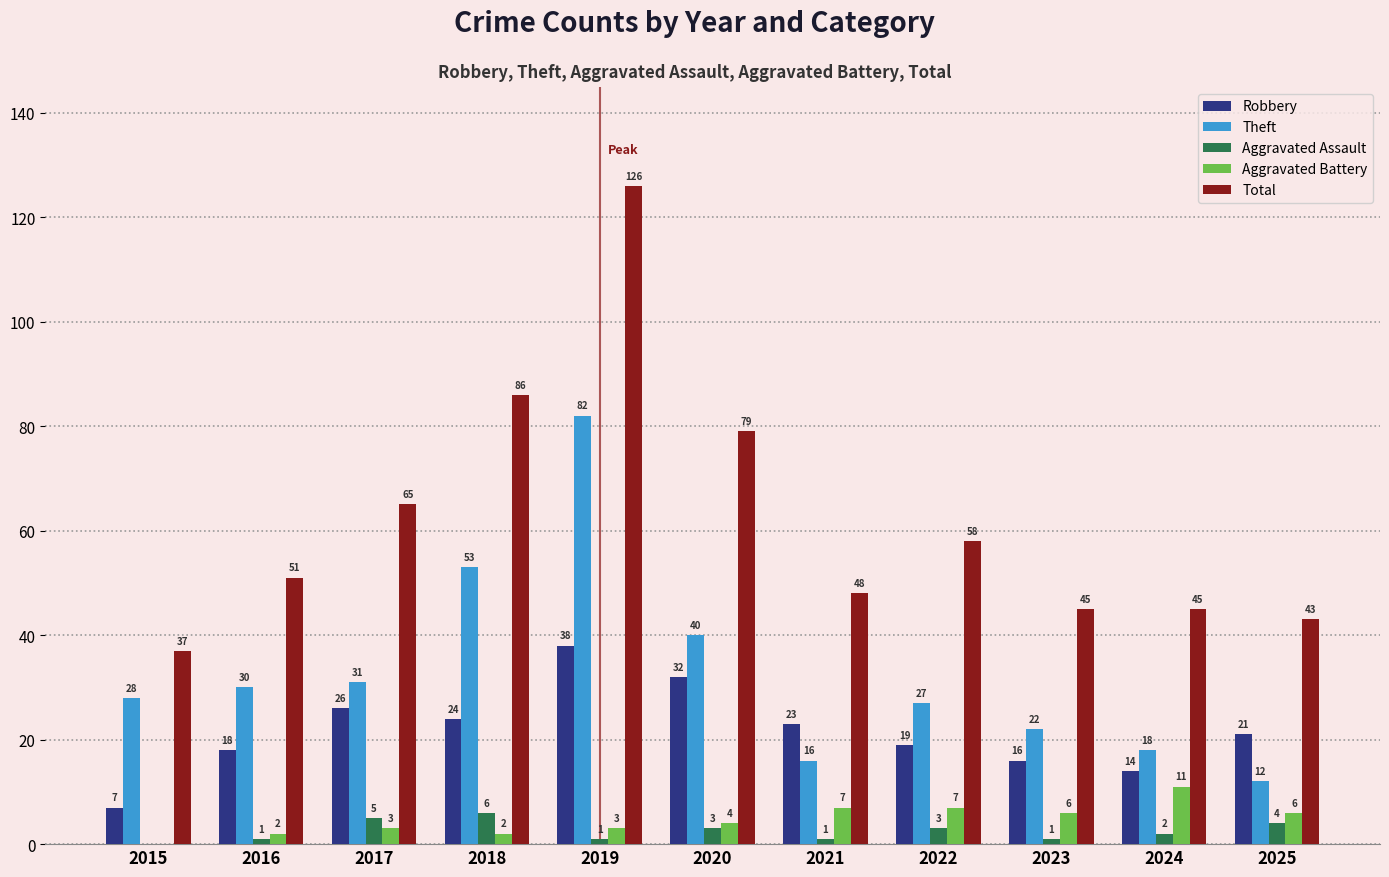

Reading right to left, transcribe all the data shown in this chart.

Robbery: 21	14	16	19	23	32	38	24	26	18	7
Theft: 12	18	22	27	16	40	82	53	31	30	28
Aggravated Assault: 4	2	1	3	1	3	1	6	5	1	0
Aggravated Battery: 6	11	6	7	7	4	3	2	3	2	0
Total: 43	45	45	58	48	79	126	86	65	51	37